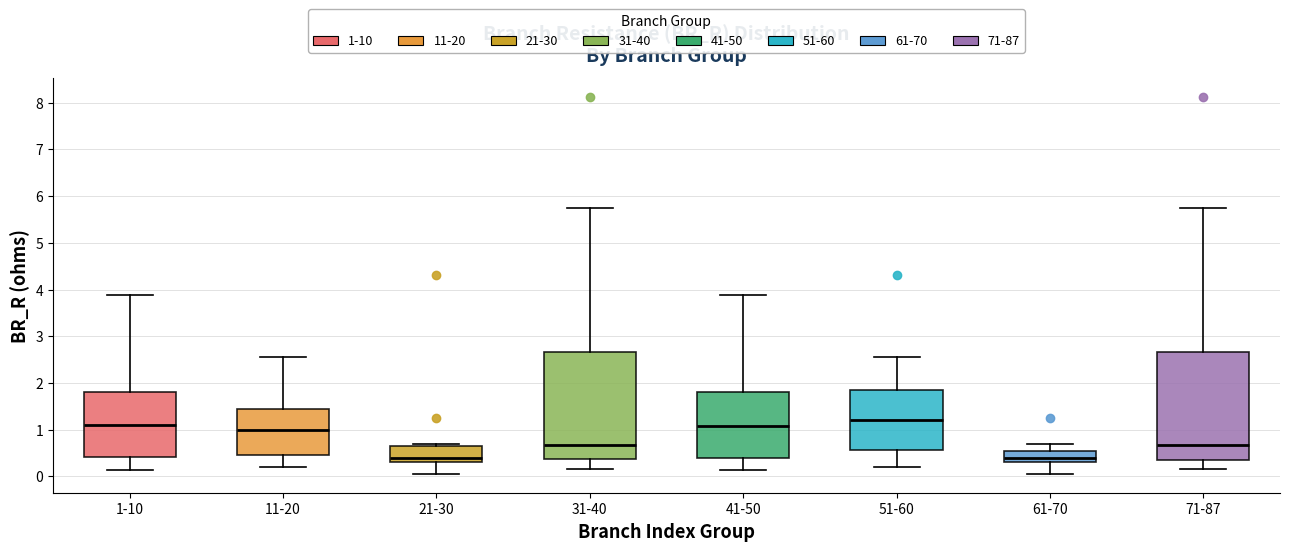

Reading left to right, transcribe this box plot: for each box, give where its median line is, the range the box spans, and where its two whiskers end, as read against the y-axis. The values are not printed on the chart, so give them approximately, as read against the axis.

1-10: median 1.1, box 0.4 to 1.8, whiskers 0.1 to 3.9
11-20: median 1.0, box 0.5 to 1.4, whiskers 0.2 to 2.6
21-30: median 0.4, box 0.3 to 0.7, whiskers 0.1 to 0.7
31-40: median 0.7, box 0.4 to 2.7, whiskers 0.2 to 5.7
41-50: median 1.1, box 0.4 to 1.8, whiskers 0.1 to 3.9
51-60: median 1.2, box 0.6 to 1.9, whiskers 0.2 to 2.6
61-70: median 0.4, box 0.3 to 0.6, whiskers 0.1 to 0.7
71-87: median 0.7, box 0.4 to 2.7, whiskers 0.2 to 5.7